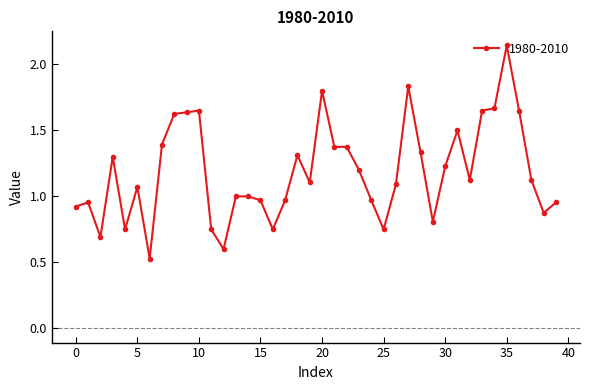

What is the difference between the maximum and second lowest values?

1.5